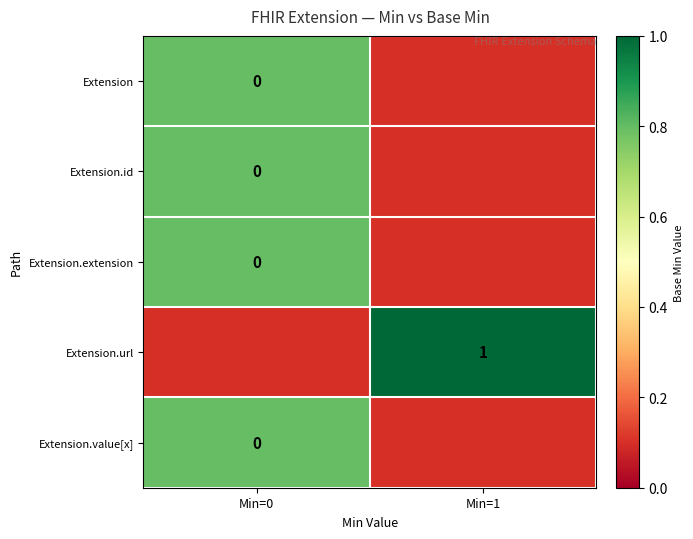

Which series changed the most between Min=0 and Min=1?

Extension.url